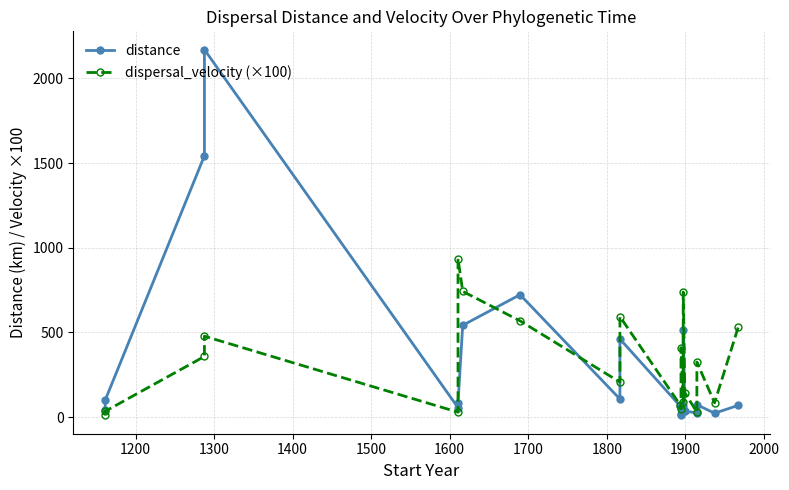

Does the chart have visible grid lines?

Yes